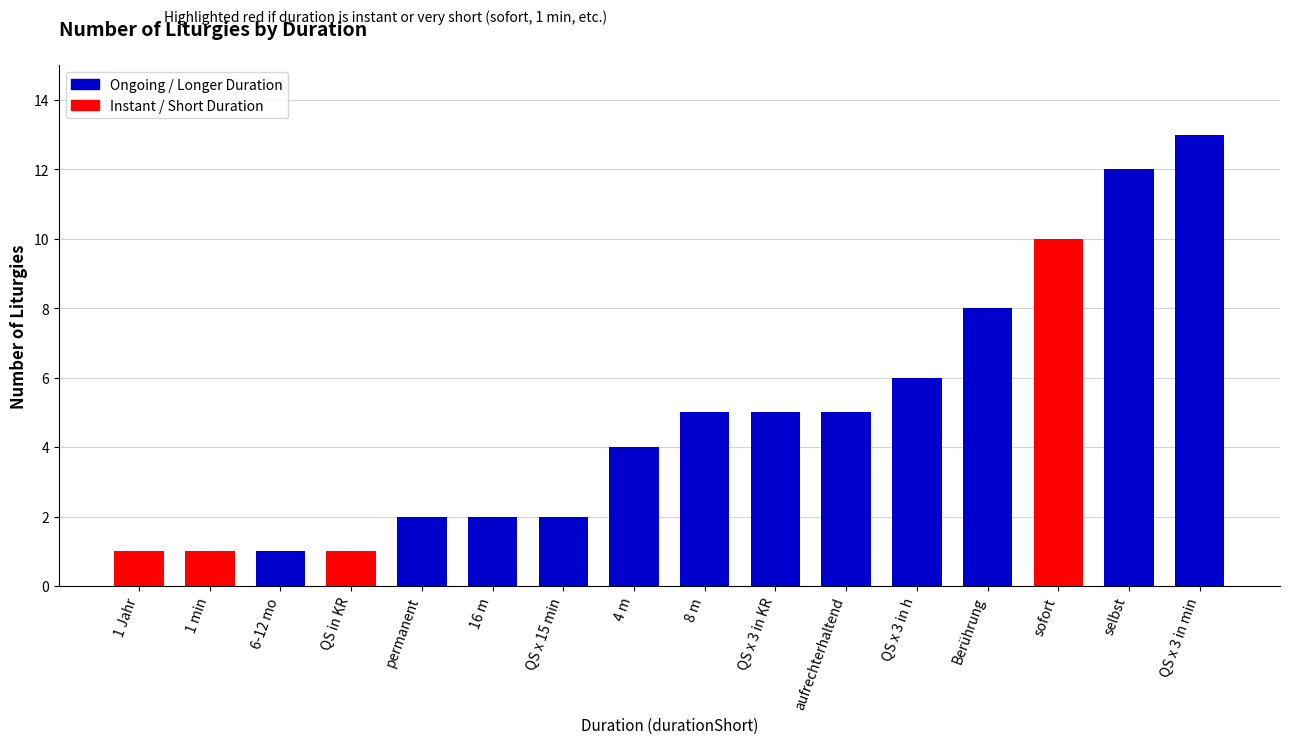

What is the difference between the maximum and second lowest values?

12